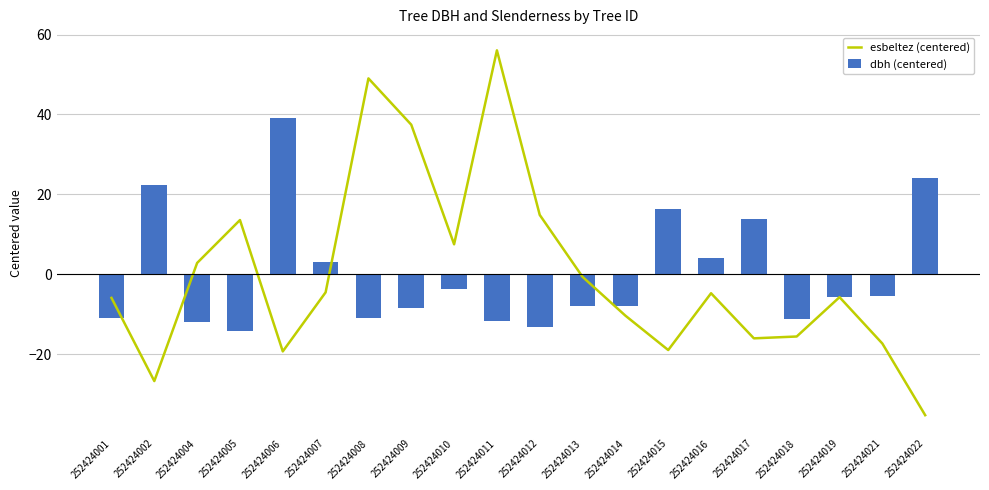

Reading left to right, list all the values displayed in this chart.

esbeltez (centered): 252424001=-5.9	252424002=-26.7	252424004=2.8	252424005=13.6	252424006=-19.3	252424007=-4.5	252424008=49.0	252424009=37.4	252424010=7.5	252424011=56.1	252424012=14.9	252424013=-0.7	252424014=-10.4	252424015=-19.0	252424016=-4.8	252424017=-16.0	252424018=-15.6	252424019=-5.7	252424021=-17.3	252424022=-35.3
dbh (centered): 252424001=-10.8	252424002=22.3	252424004=-11.9	252424005=-14.3	252424006=39.1	252424007=3.1	252424008=-10.9	252424009=-8.3	252424010=-3.6	252424011=-11.7	252424012=-13.2	252424013=-8.0	252424014=-7.8	252424015=16.4	252424016=4.1	252424017=13.9	252424018=-11.2	252424019=-5.7	252424021=-5.3	252424022=24.0